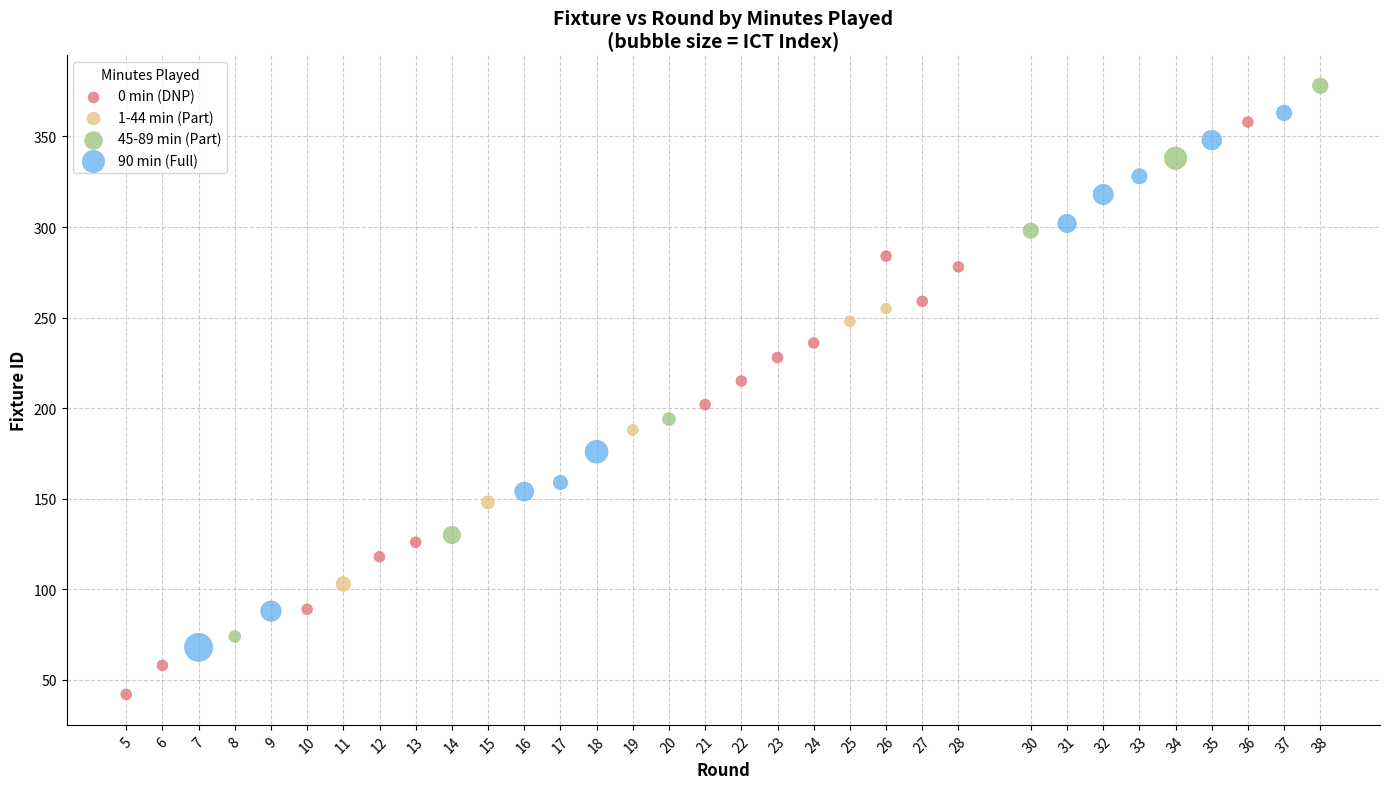

Which series reaches the maximum Y coordinate?

45-89 min (Part)